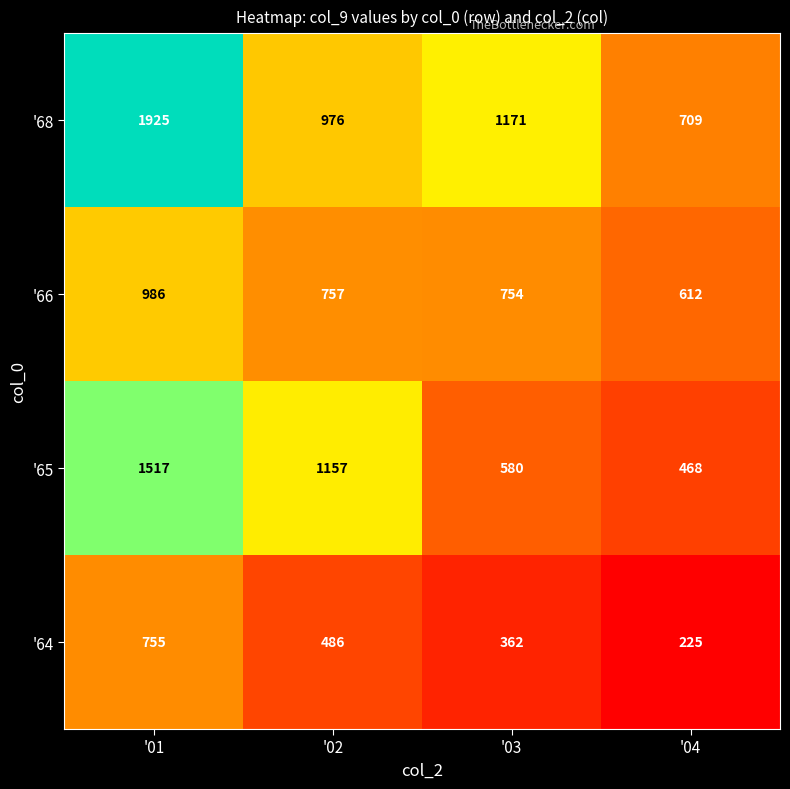

Rank the categories by '65 value from lowest to highest.

'04, '03, '02, '01